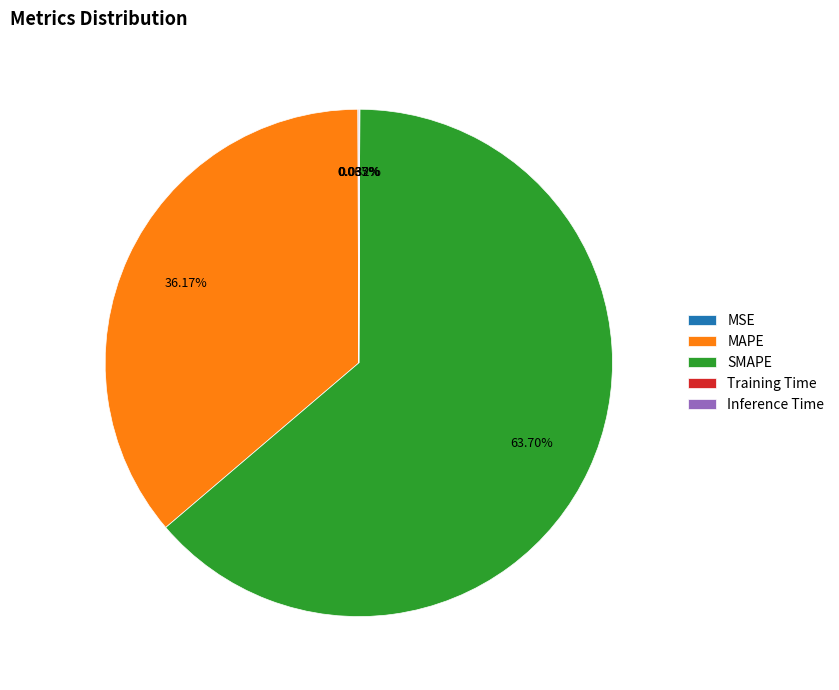

Does any single category account for the majority?

Yes